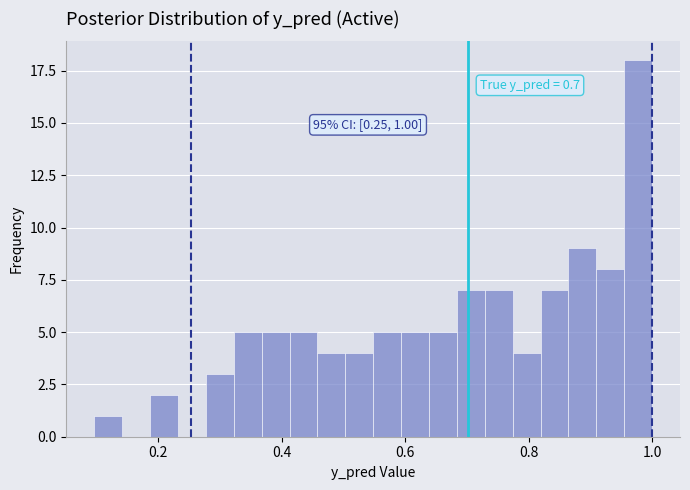

Around what value on the x-axis is the tallest bar? Give the approximate position of its centre, as read against the axis.

0.98